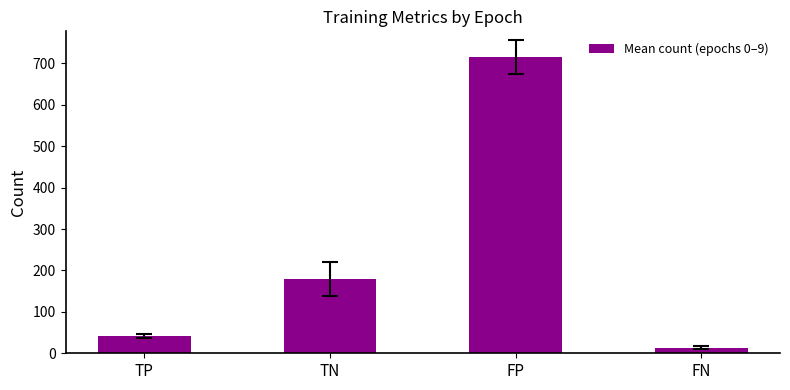

Between FN and TN, which is larger?

TN